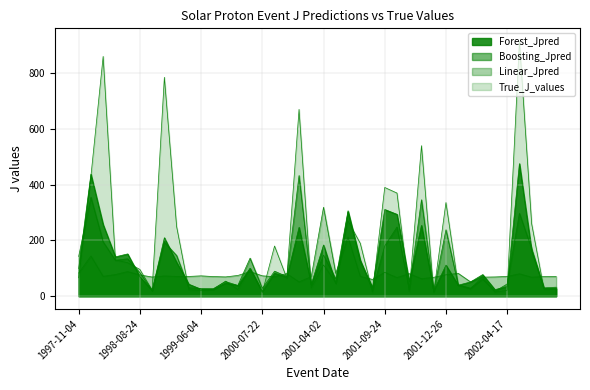

Does the chart have visible grid lines?

Yes